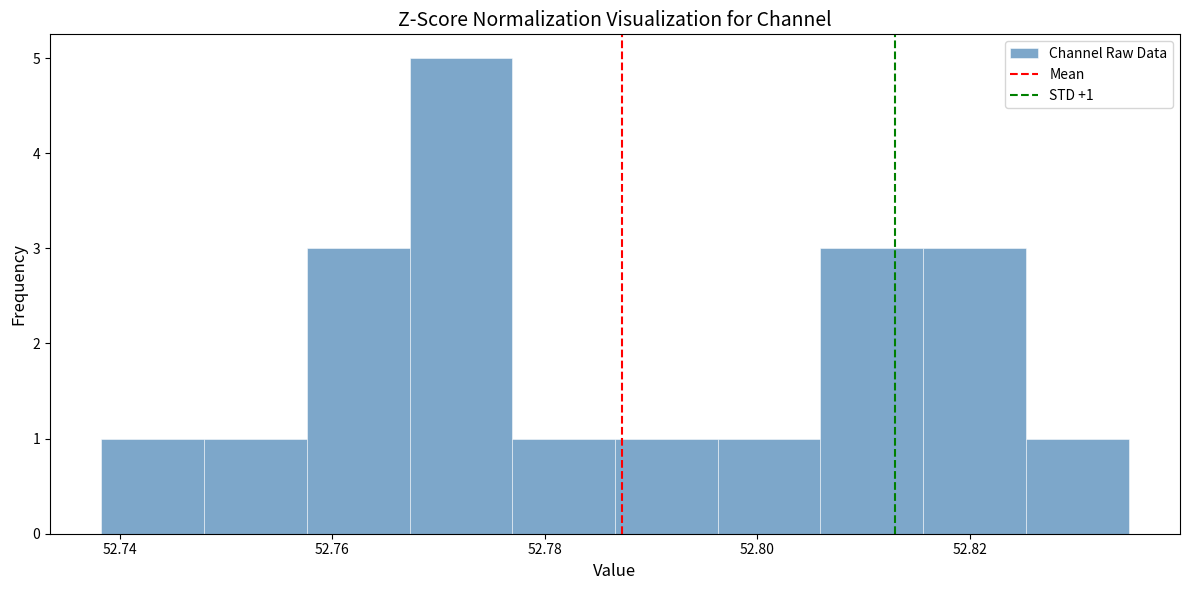

Over which range of the x-axis is the bar tallest?

52.768 to 52.776